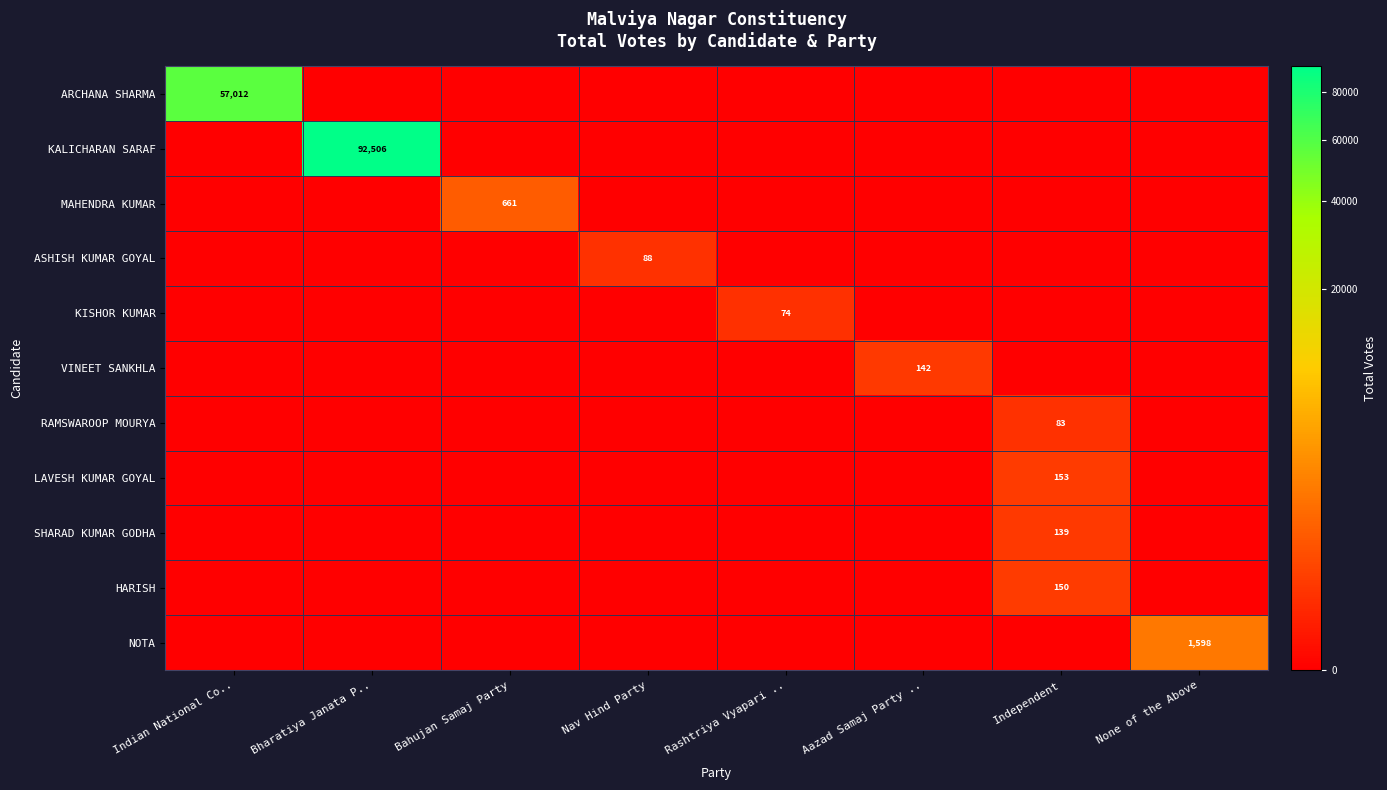

The value of LAVESH KUMAR GOYAL at Independent is 153. True or false?

True